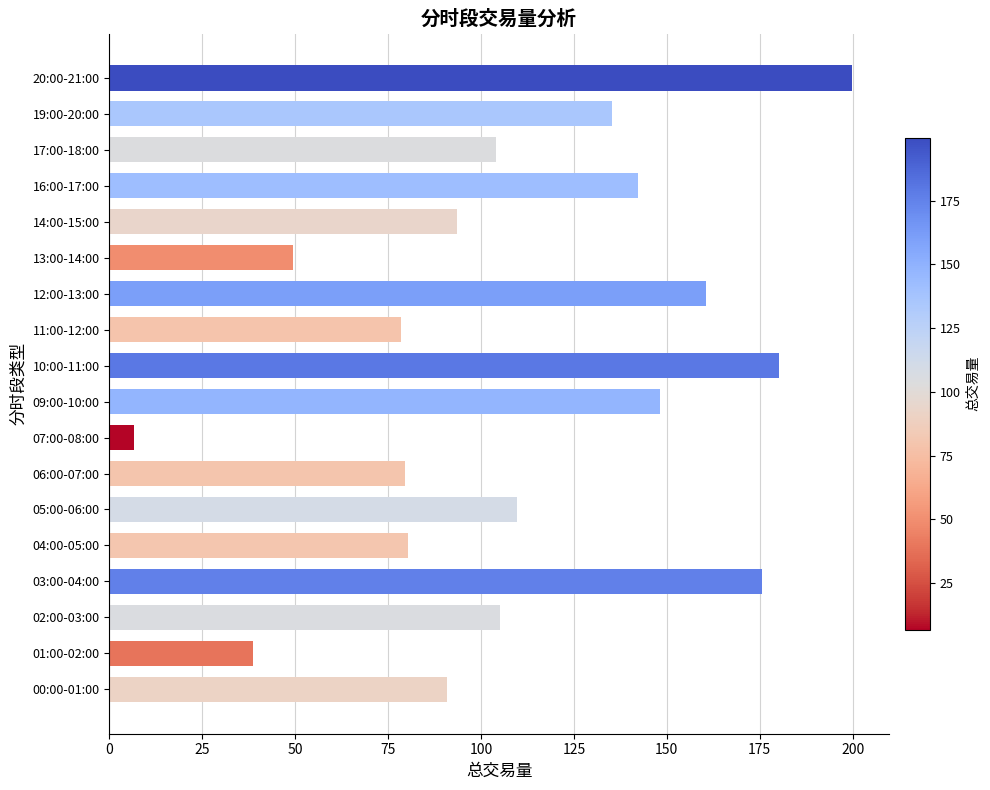

Which label corresponds to the largest value in the chart?

20:00-21:00